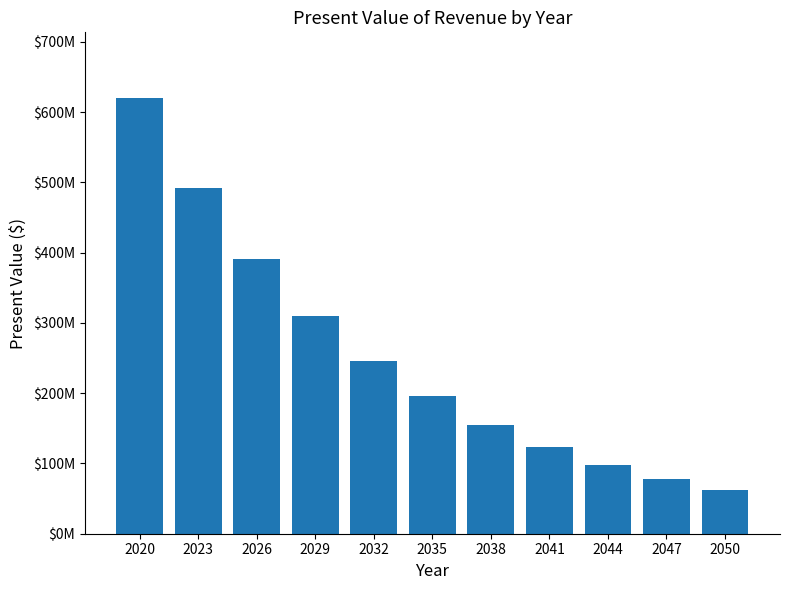

Rank the categories by value from highest to lowest.

2020, 2023, 2026, 2029, 2032, 2035, 2038, 2041, 2044, 2047, 2050